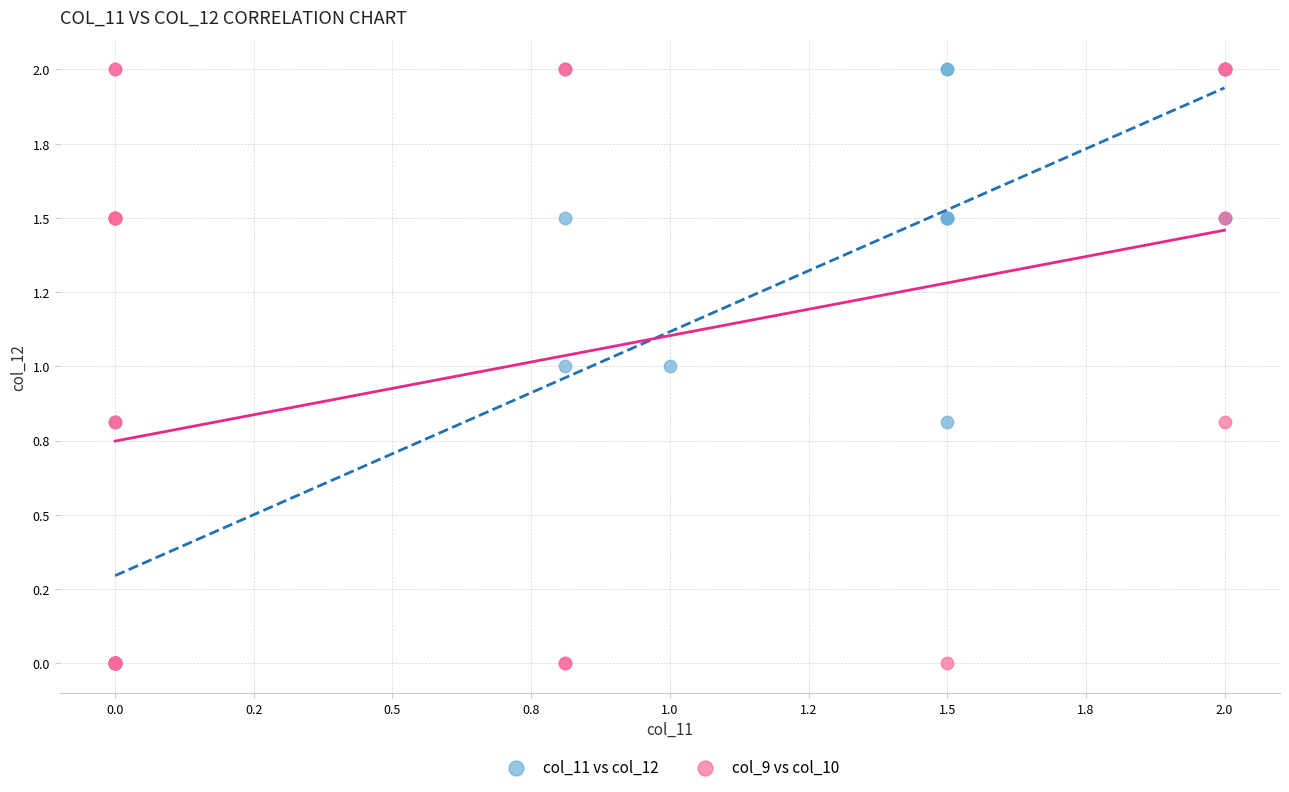

What are all the series names shown in the legend?

col_11 vs col_12, col_9 vs col_10